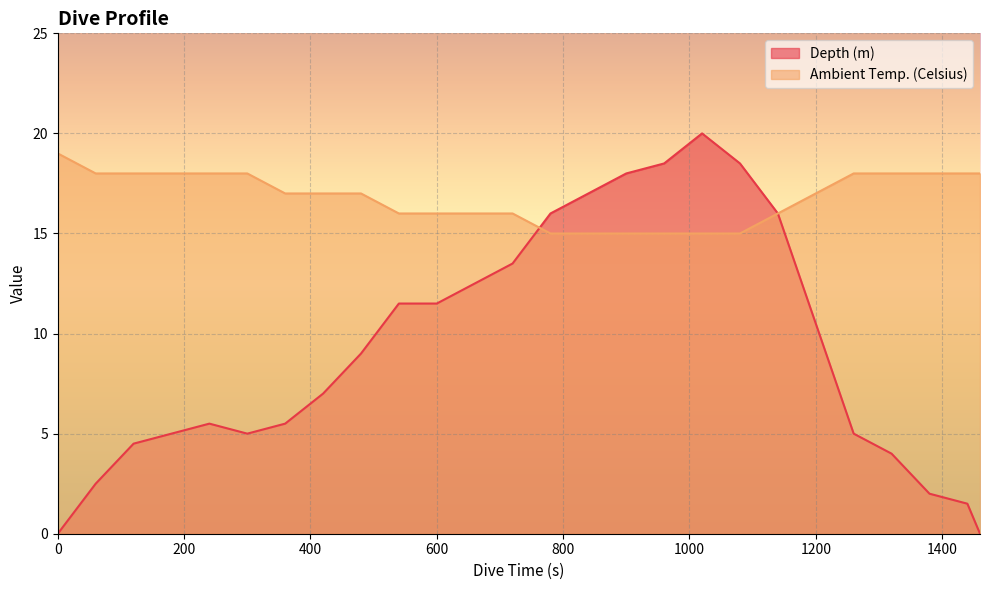

Which series has the largest range (max minus min)?

Depth (m)